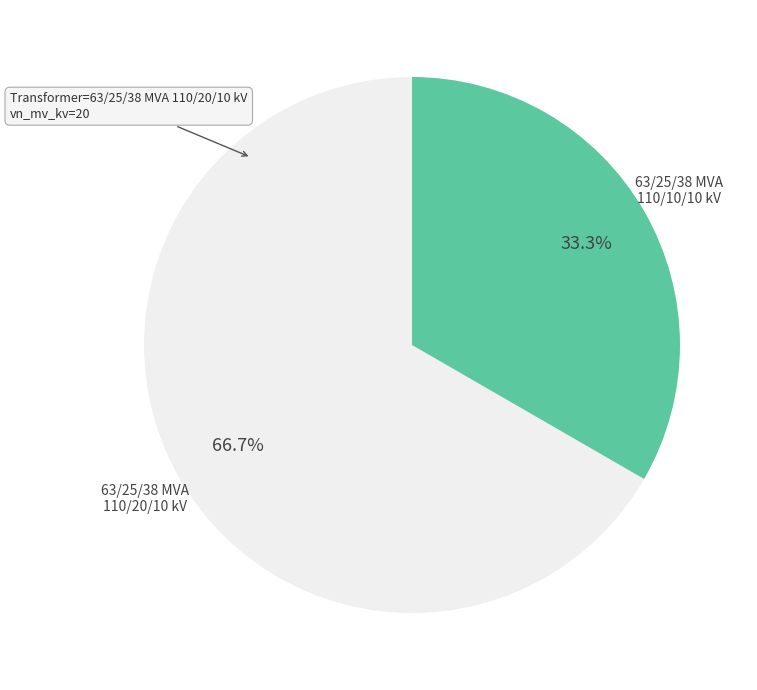

Between 63/25/38 MVA 110/10/10 kV and 63/25/38 MVA 110/20/10 kV, which is larger?

63/25/38 MVA 110/20/10 kV